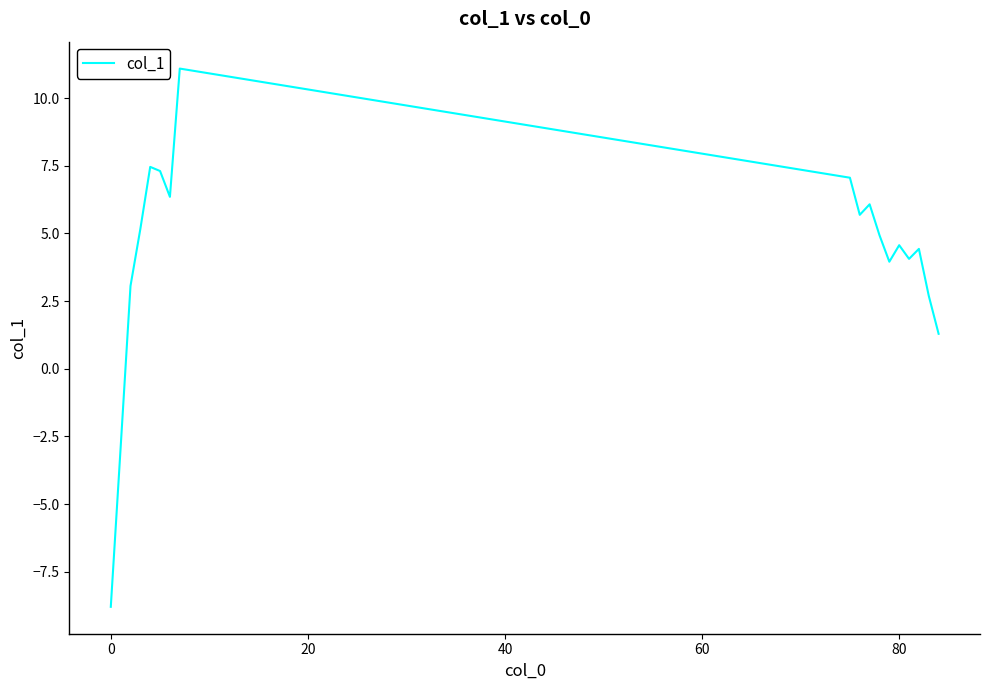

What is the greatest value displayed?

11.1